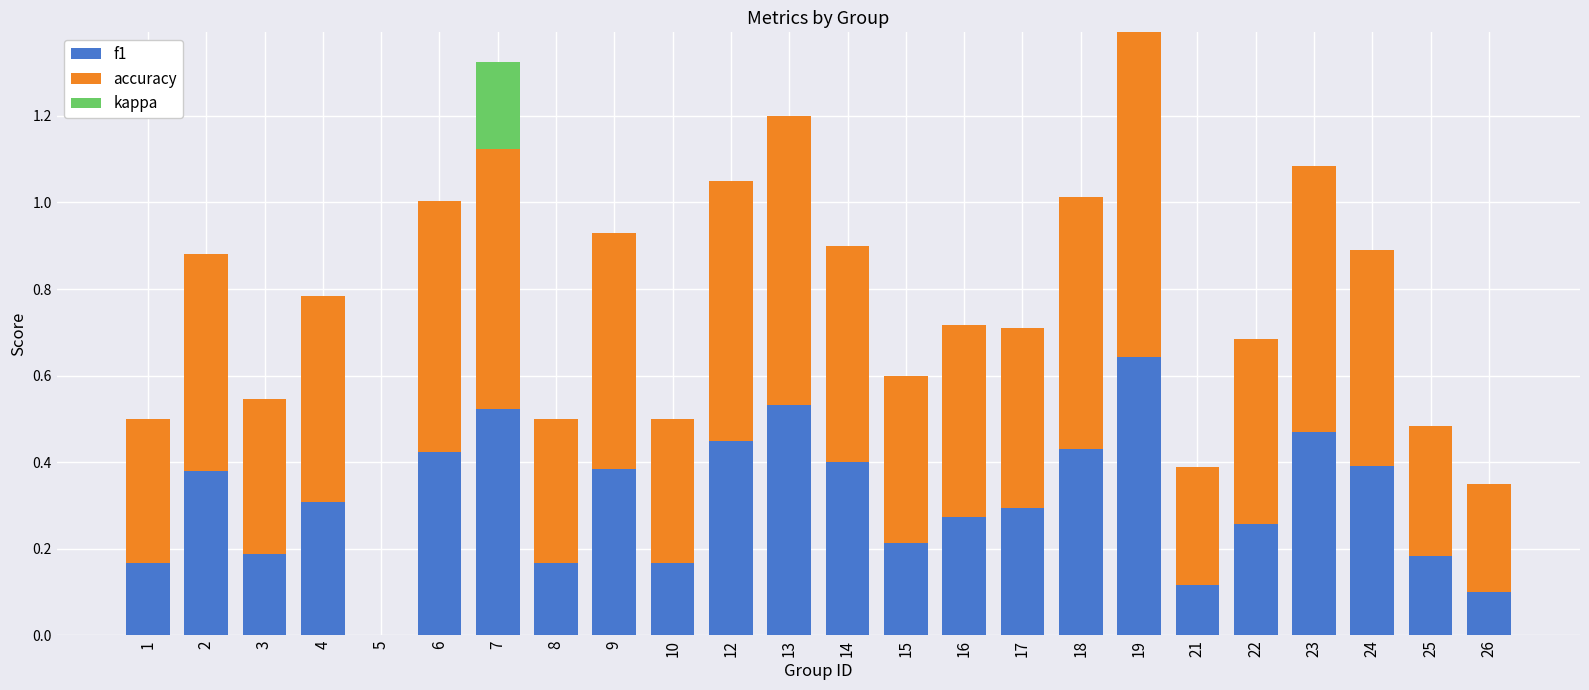

What is the sum of all f1 values?

7.5